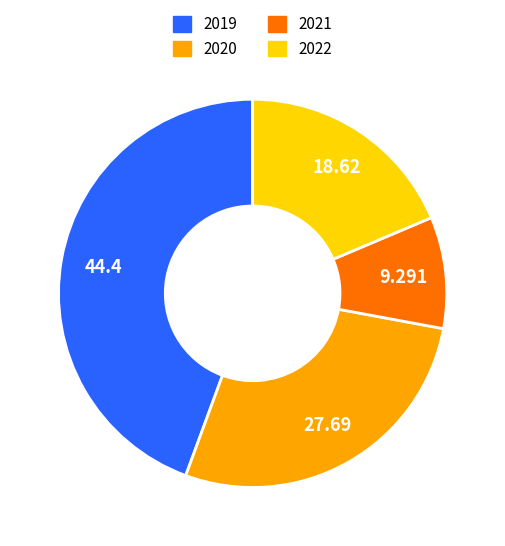

Which slice is the smallest?

2021